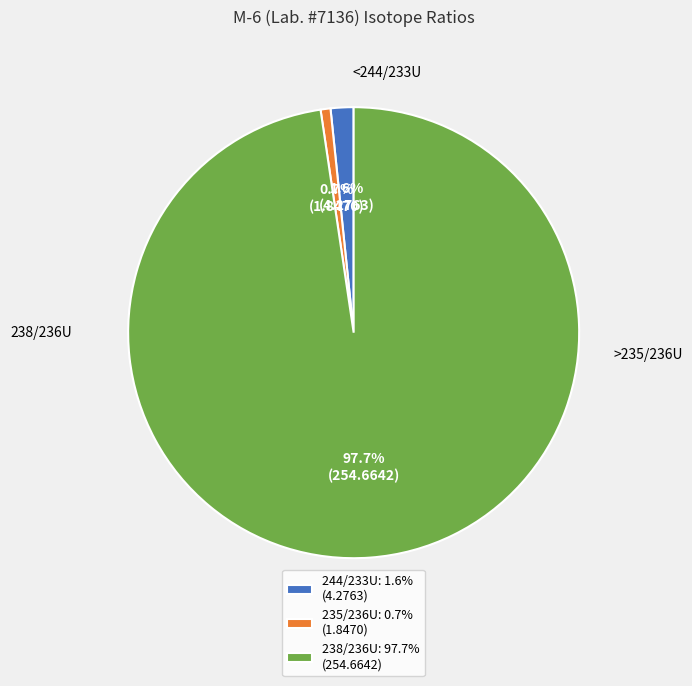

Rank the categories by value from highest to lowest.

238/236U, 244/233U, 235/236U